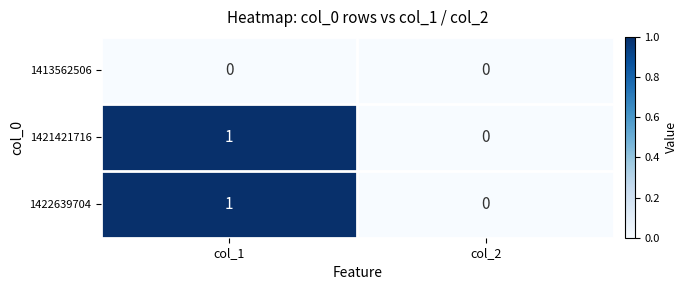

The value of 1421421716 at col_1 is 2. True or false?

False